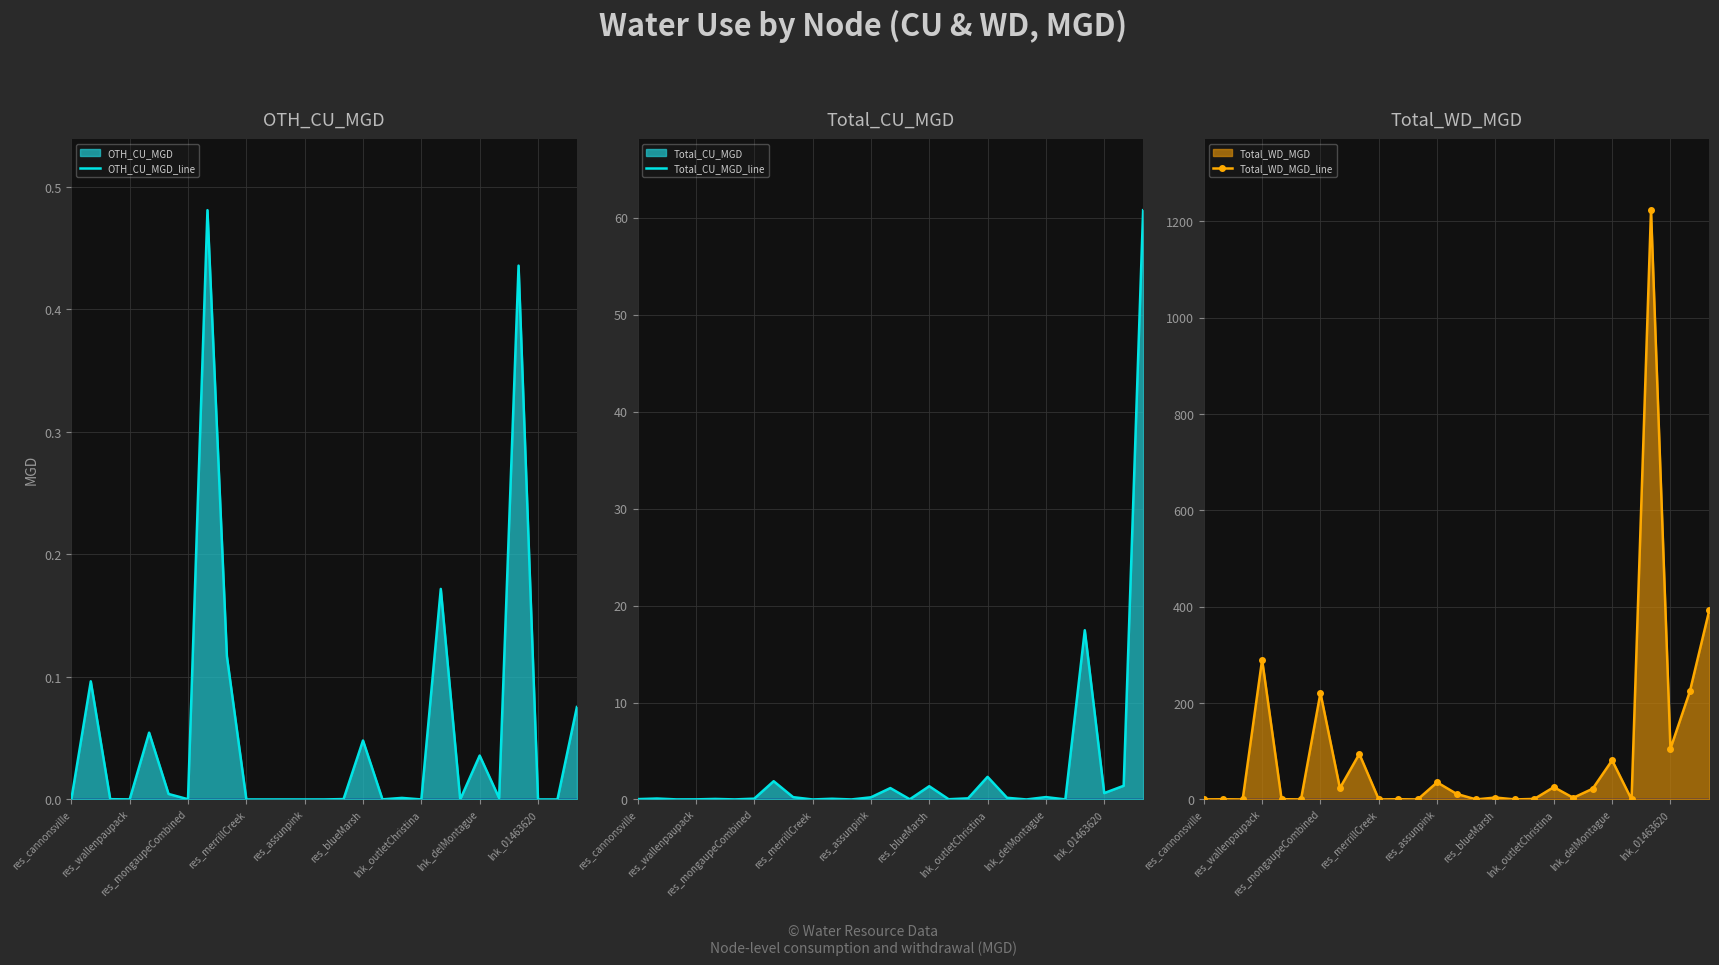

What is the greatest value displayed?

1223.3